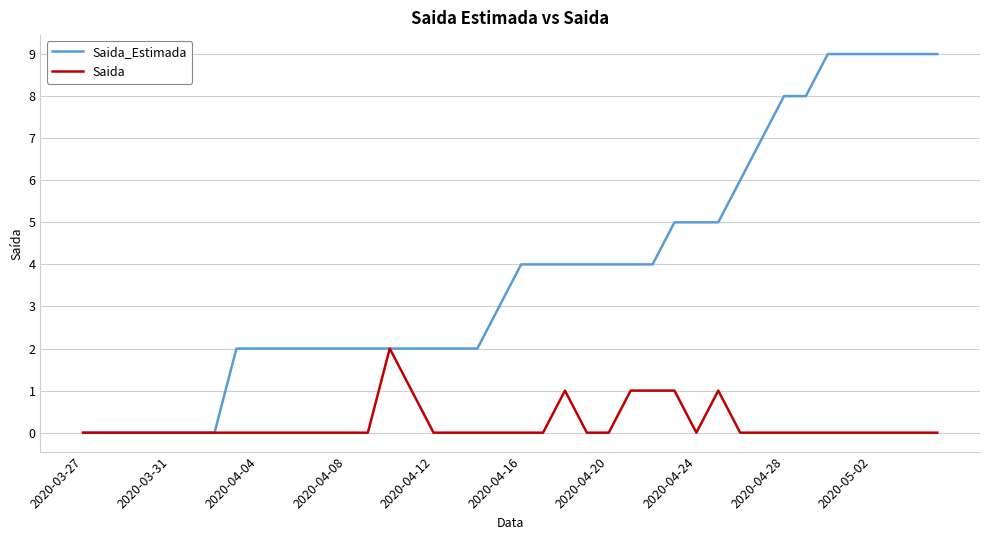

List the series in order of their overall mean, lowest first.

Saida, Saida_Estimada